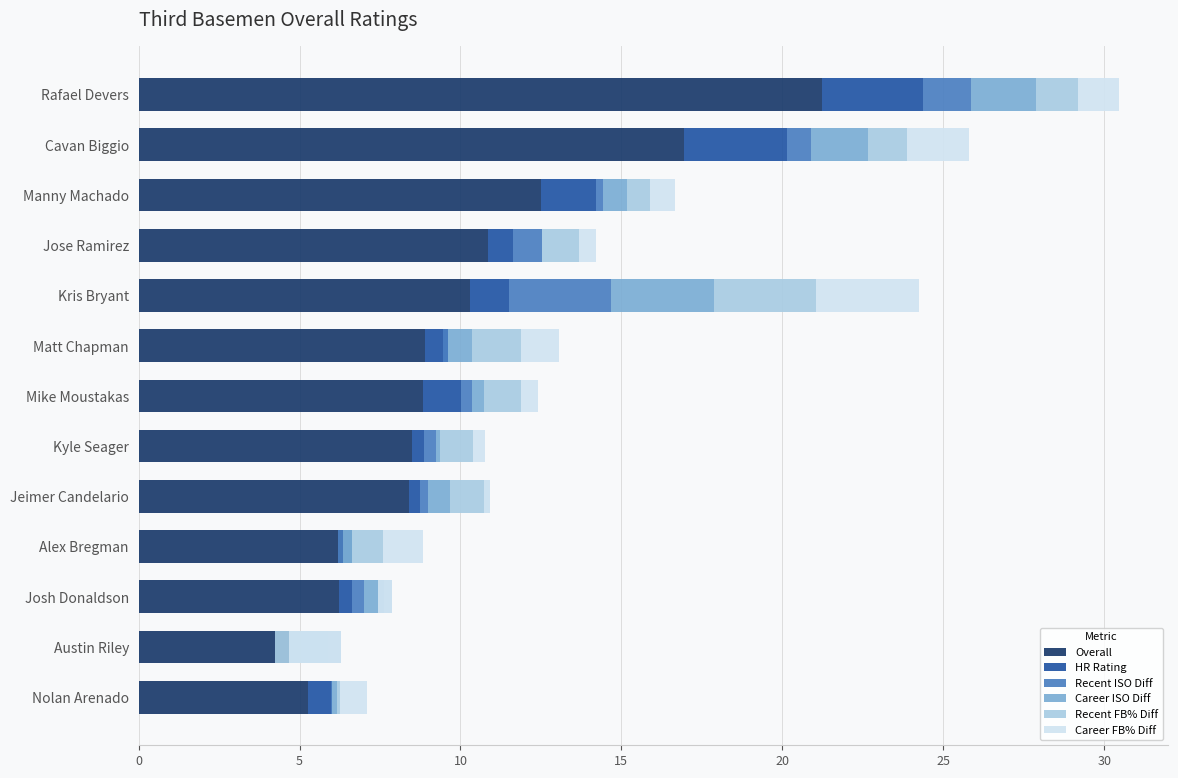

Is it true that Career FB% Diff equals 0.8 at Manny Machado?

True